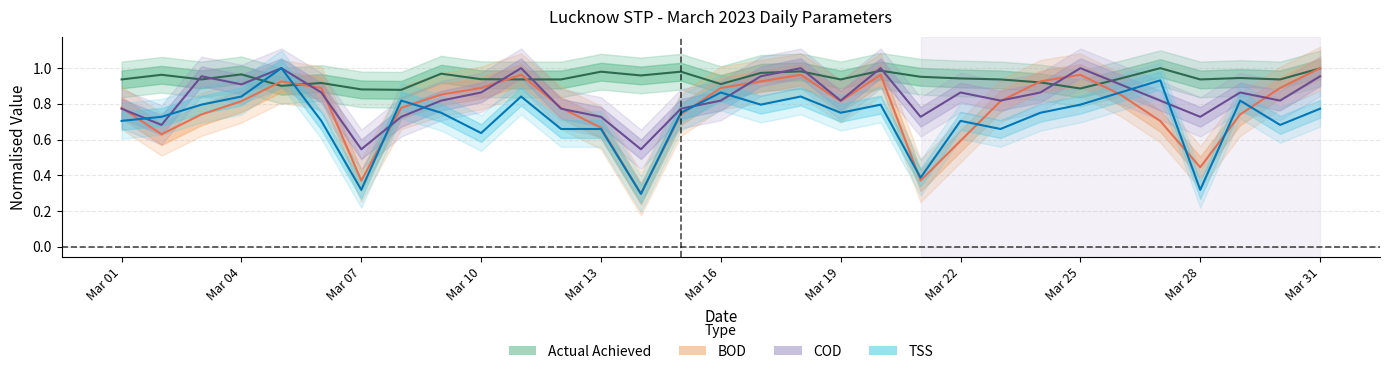

What are all the series names shown in the legend?

Actual Achieved, BOD, COD, TSS